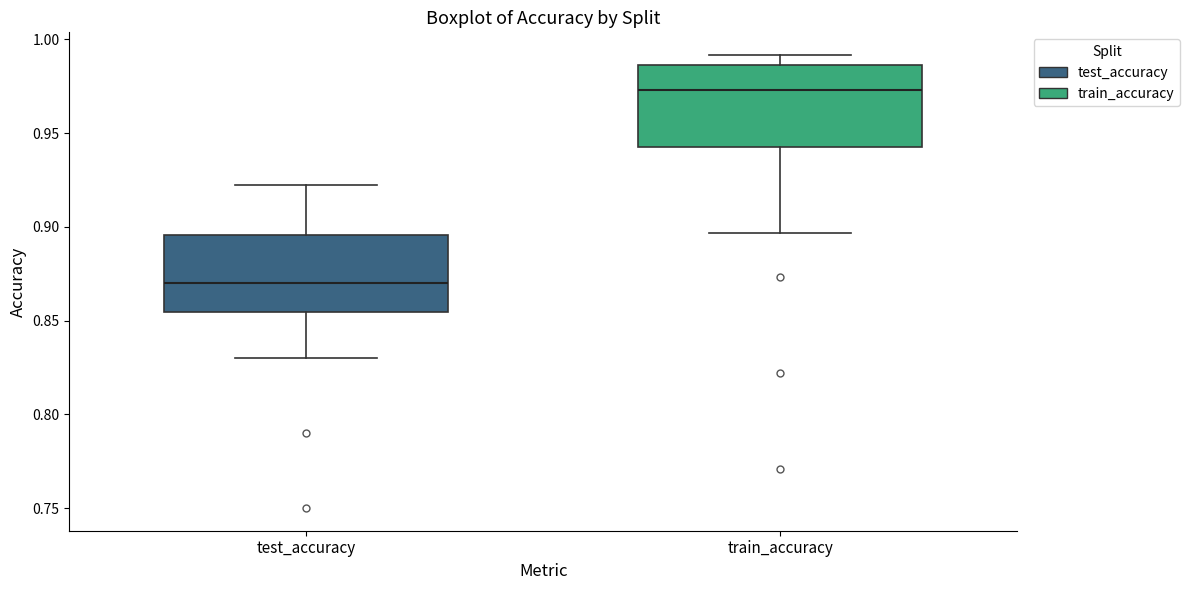

Reading left to right, read every box against the y-axis: the position of its median line, the range the box covers, and the ends of its whiskers. The values are not printed on the chart, so give them approximately, as read against the axis.

test_accuracy: median 0.870, box 0.855 to 0.895, whiskers 0.830 to 0.920
train_accuracy: median 0.975, box 0.945 to 0.985, whiskers 0.895 to 0.990